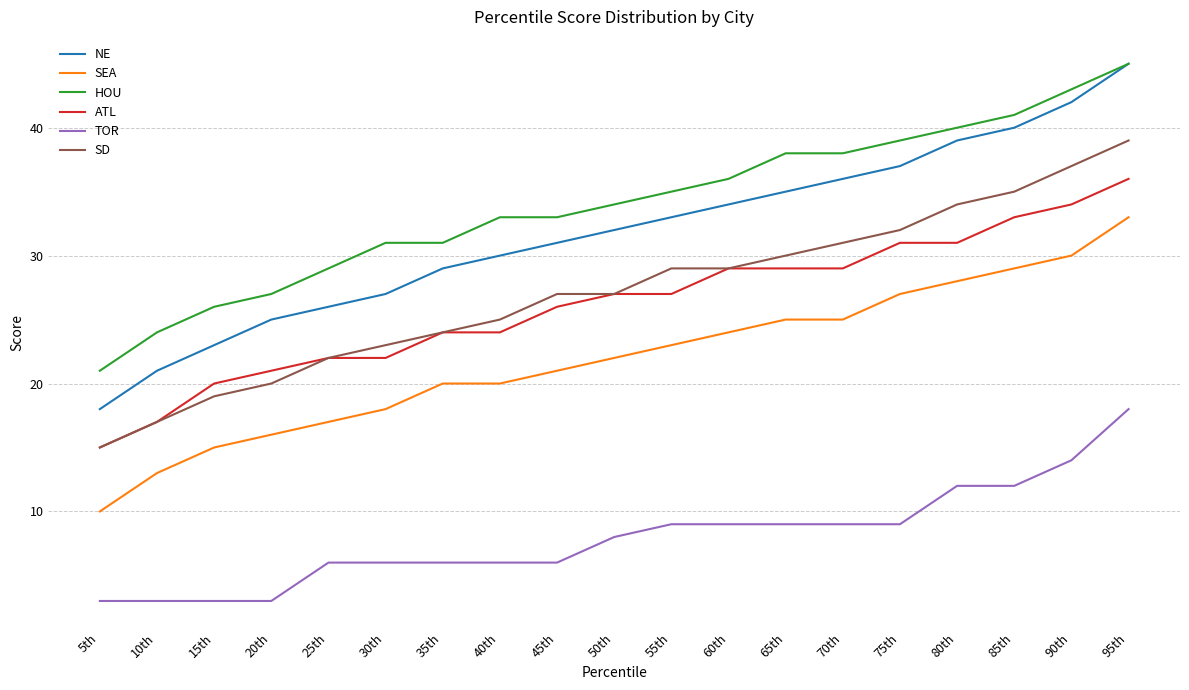

Which series has the largest total across all categories?

HOU